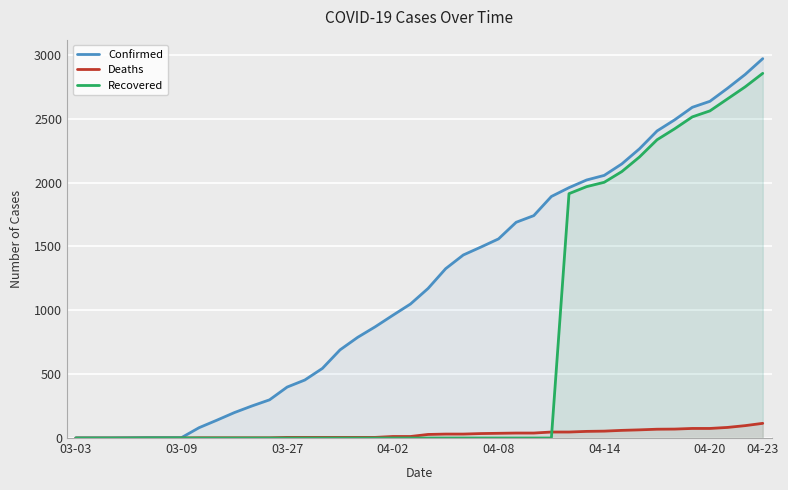

At which category is the sum across all series the highest?

04-23